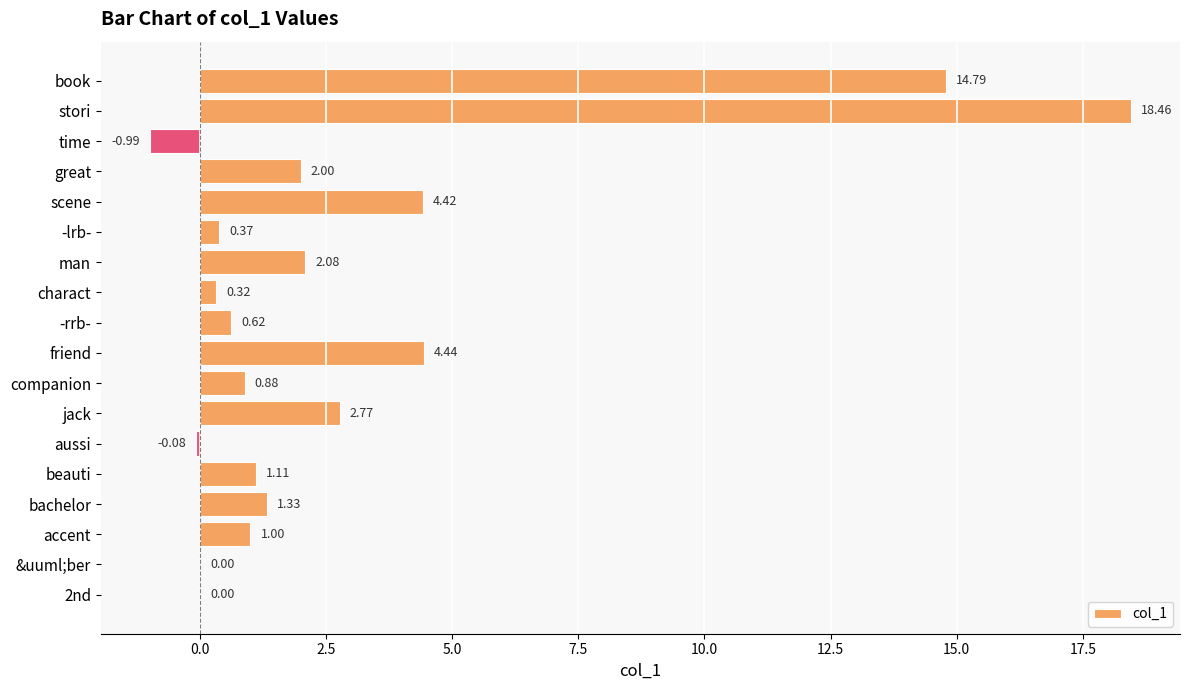

At which category does the chart reach its peak across all series?

stori